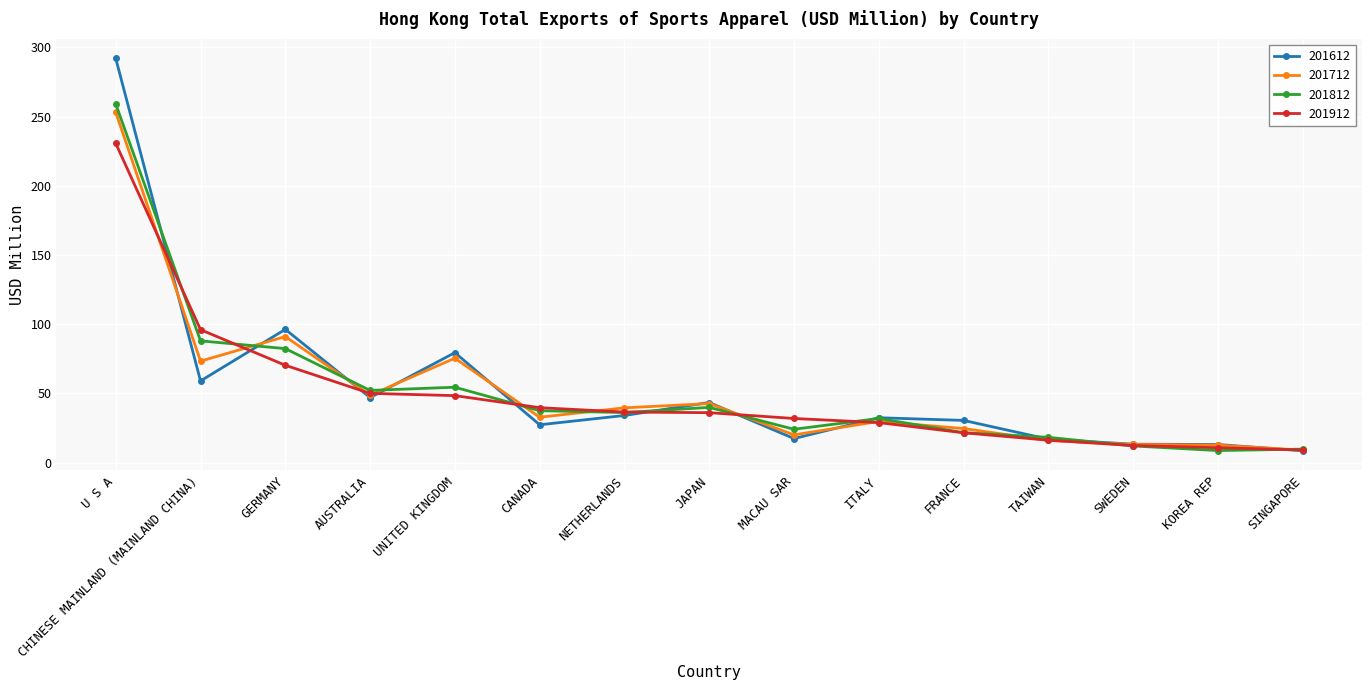

At which label is 201712 closest to 131?

GERMANY